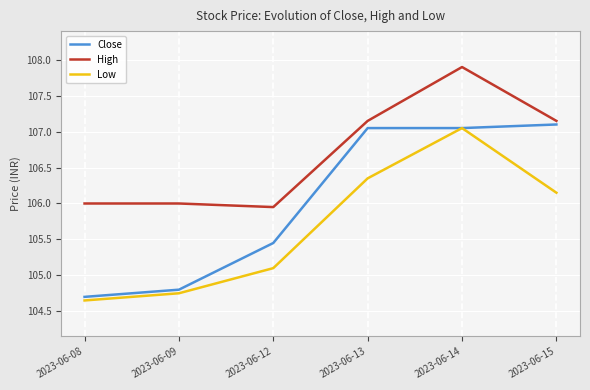

What is the maximum value for High?

107.9